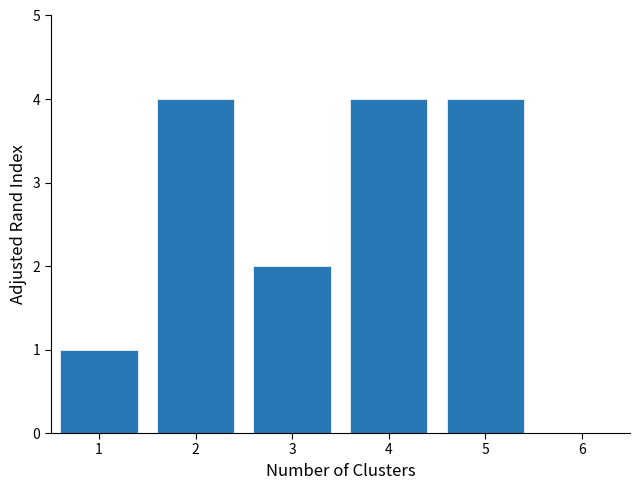

Reading right to left, what are all the values shown in this chart?

6=0	5=4	4=4	3=2	2=4	1=1